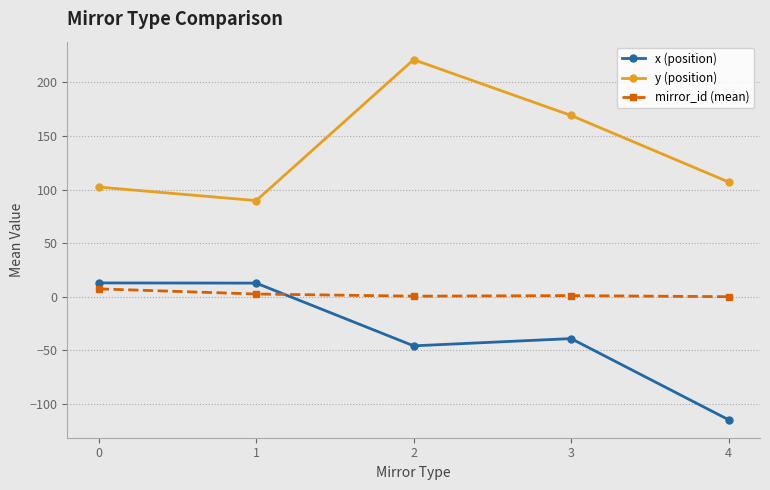

At 3, list the series in order from largest to smallest.

y (position), mirror_id (mean), x (position)